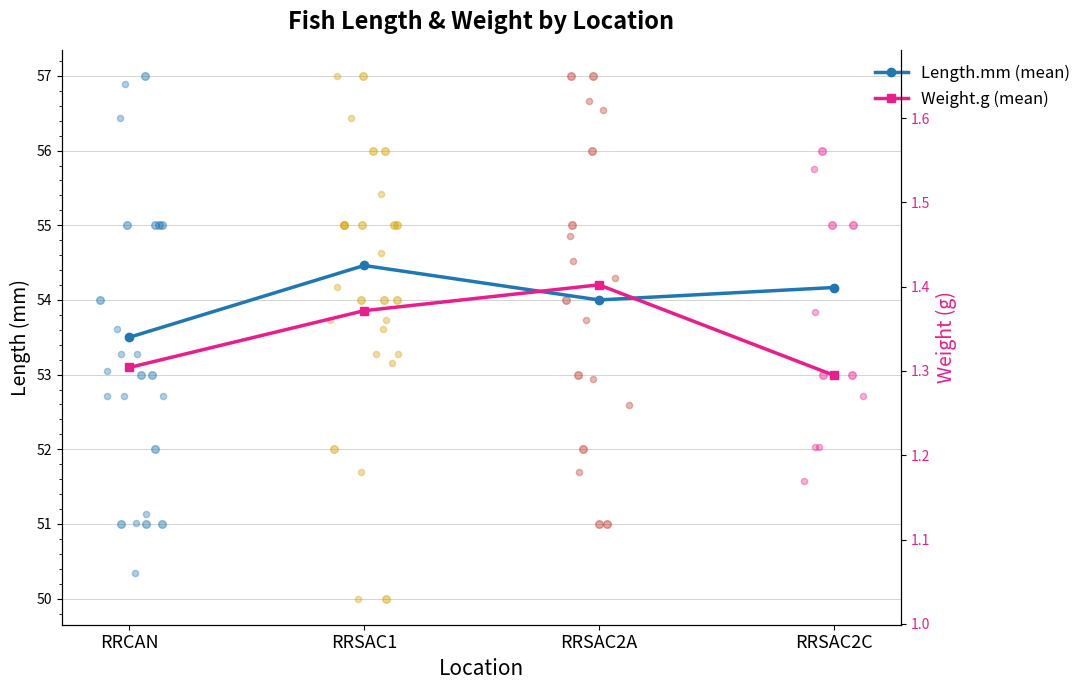

Is the value of Weight.g (mean) at RRSAC2A greater than the value of Length.mm (mean) at RRSAC1?

No